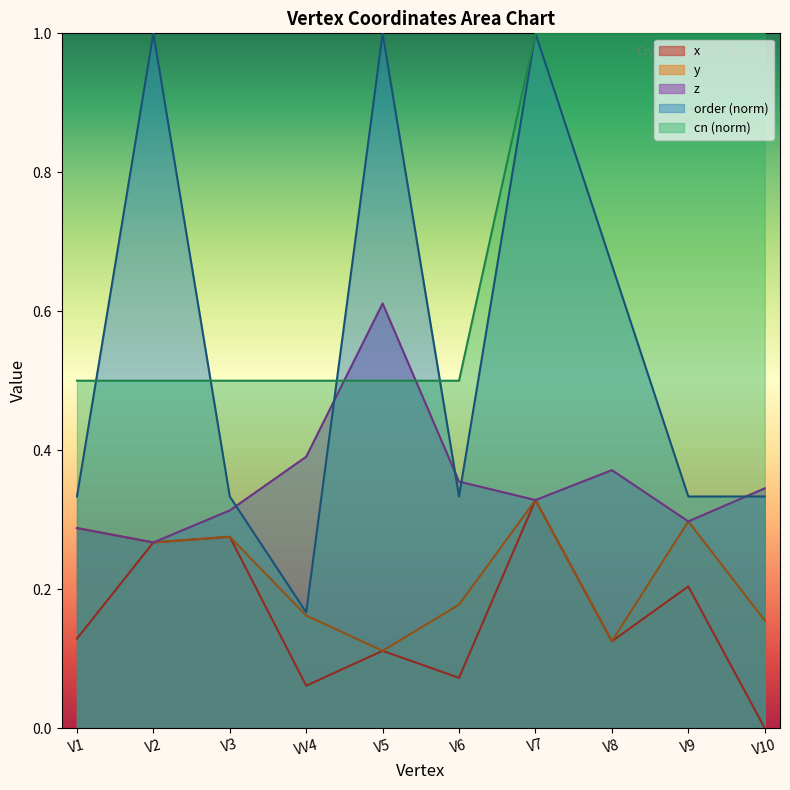

What is the sum of all cn values?

7.0